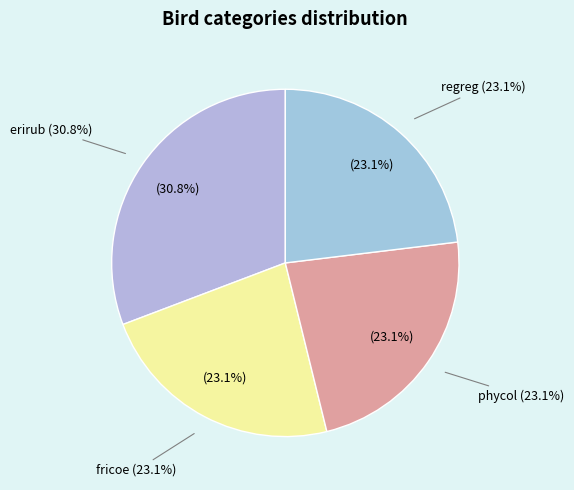

True or false: erirub accounts for 31% of the total.

True